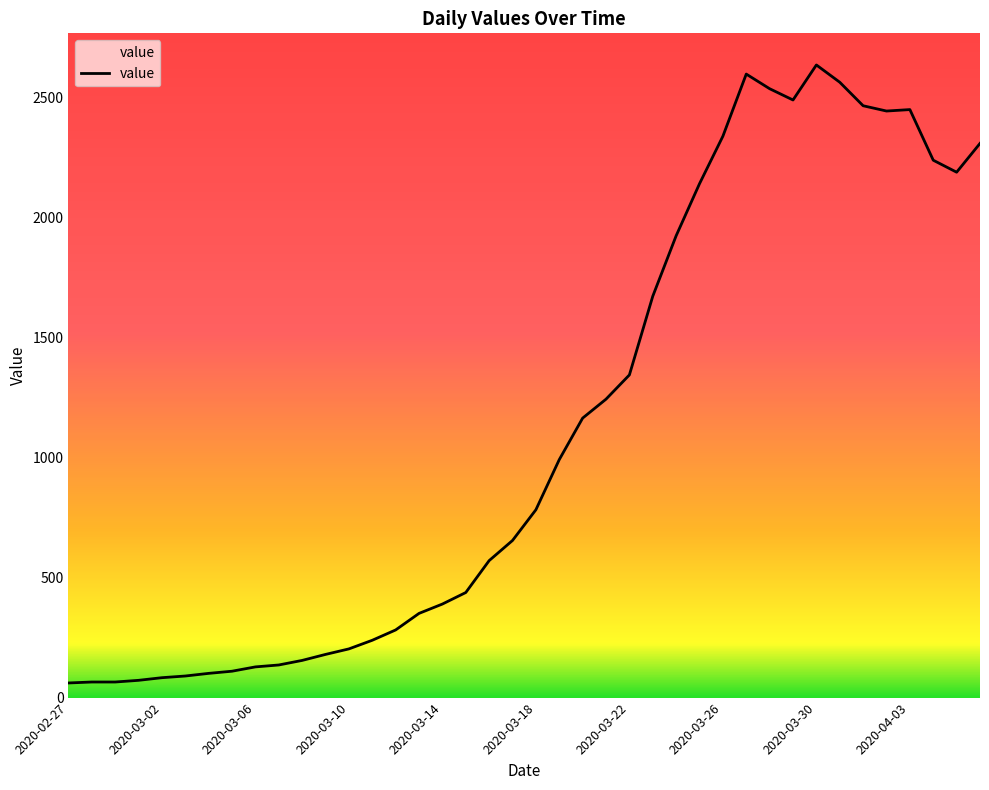

What is the difference between the maximum and minimum values?

2576